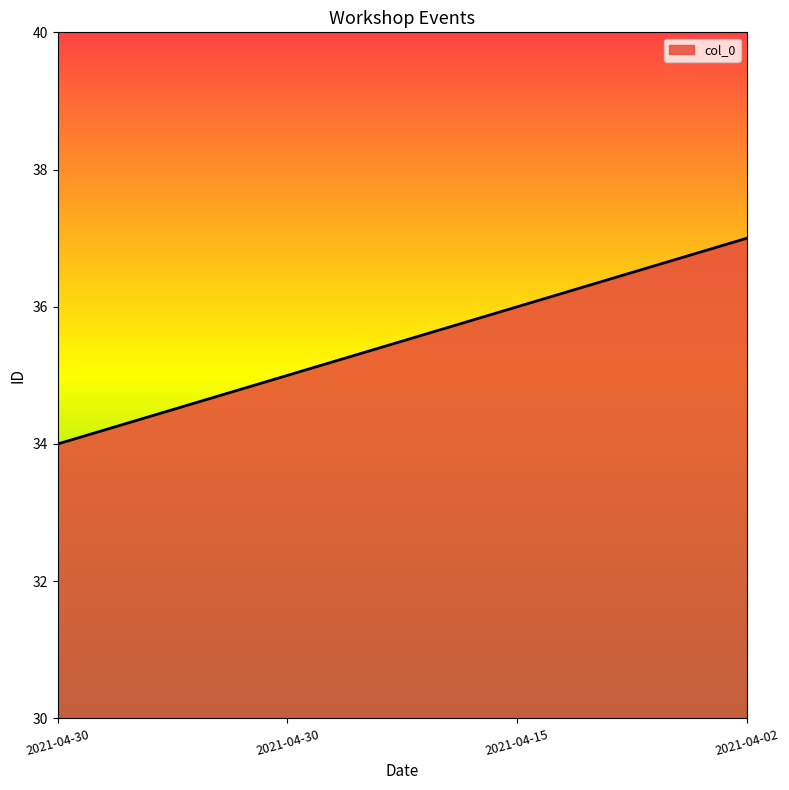

Rank the categories by value from lowest to highest.

2021-04-30, 2021-04-30, 2021-04-15, 2021-04-02